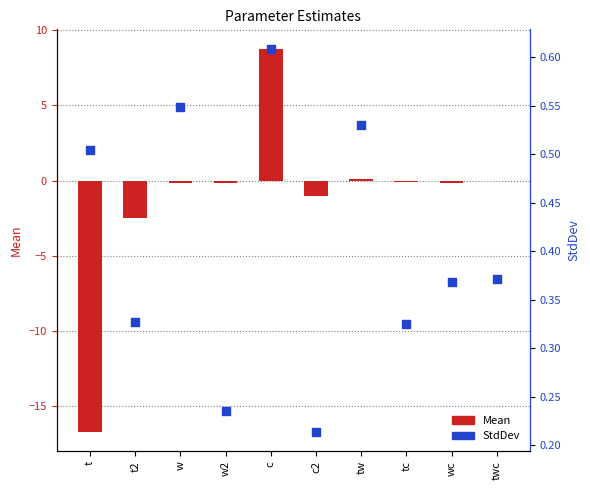

Which series has the largest Y range (max minus min)?

Mean